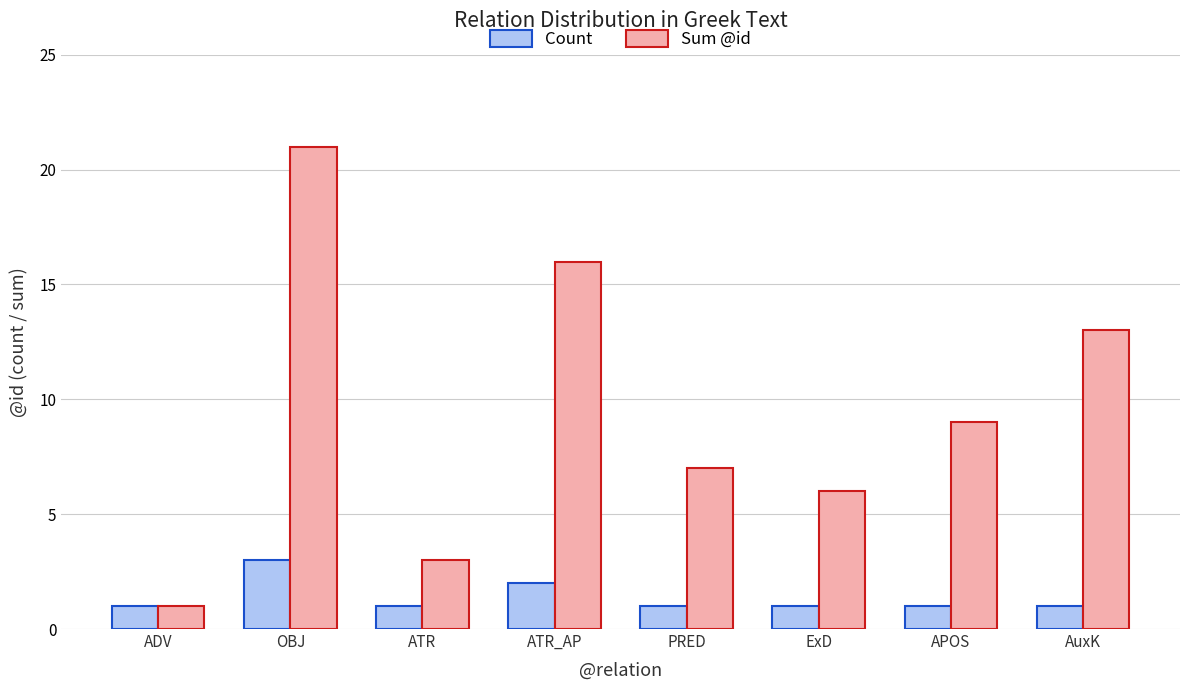

How many values in the Sum @id series are below 9?

4